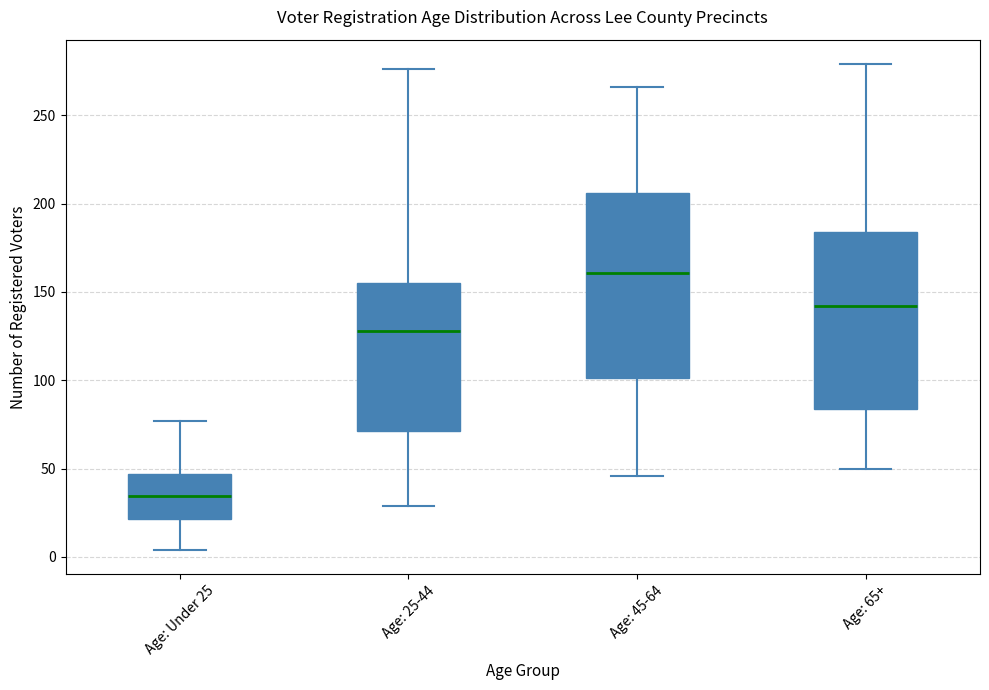

Which box's median line is the highest?

Age: 45-64